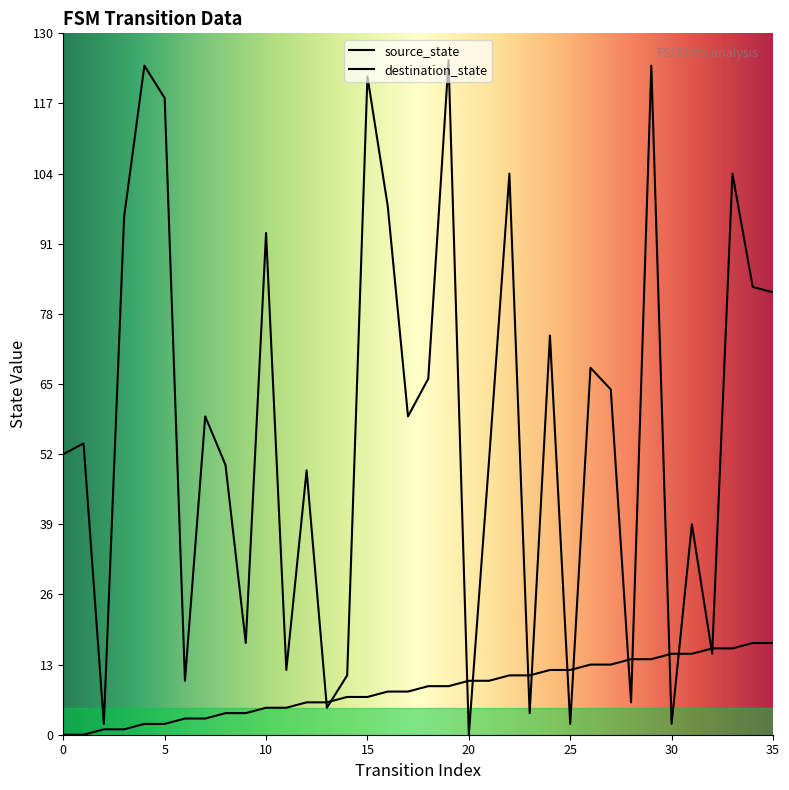

What is the difference between the maximum and minimum values in the source_state series?

17